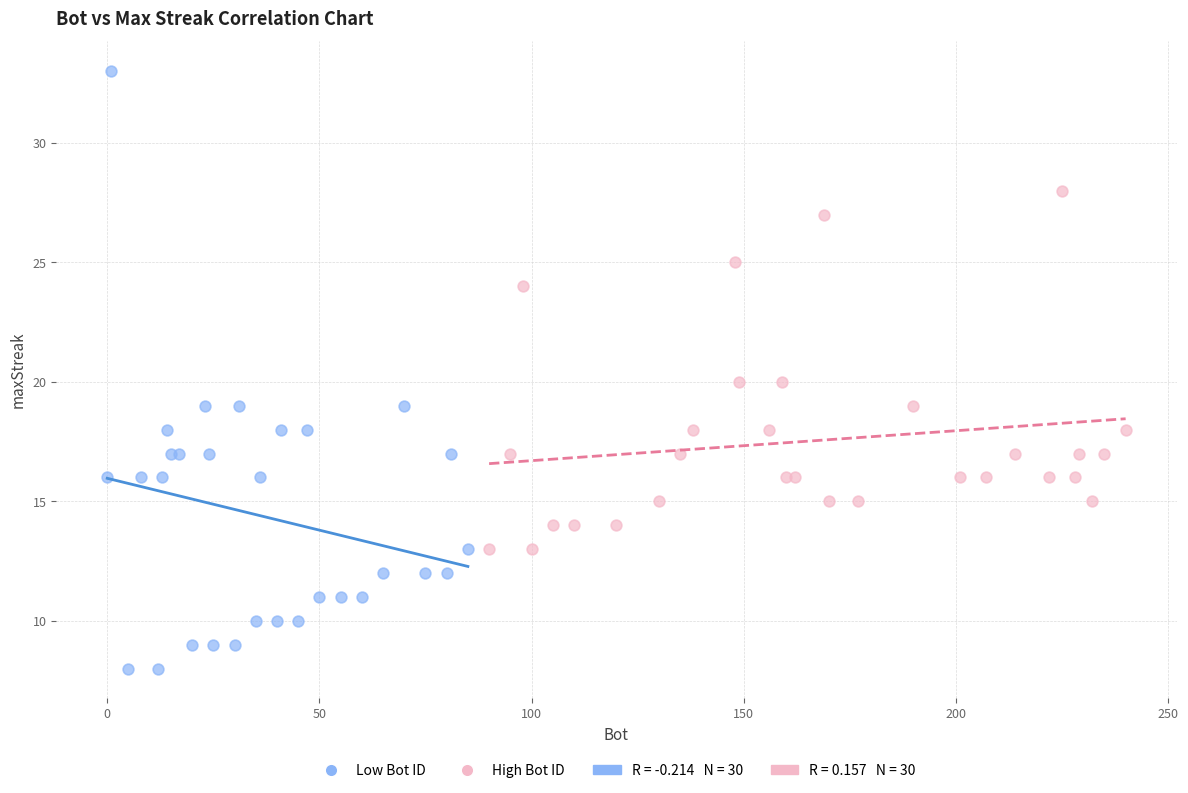

Which series has the widest spread of Y values?

Low Bot ID